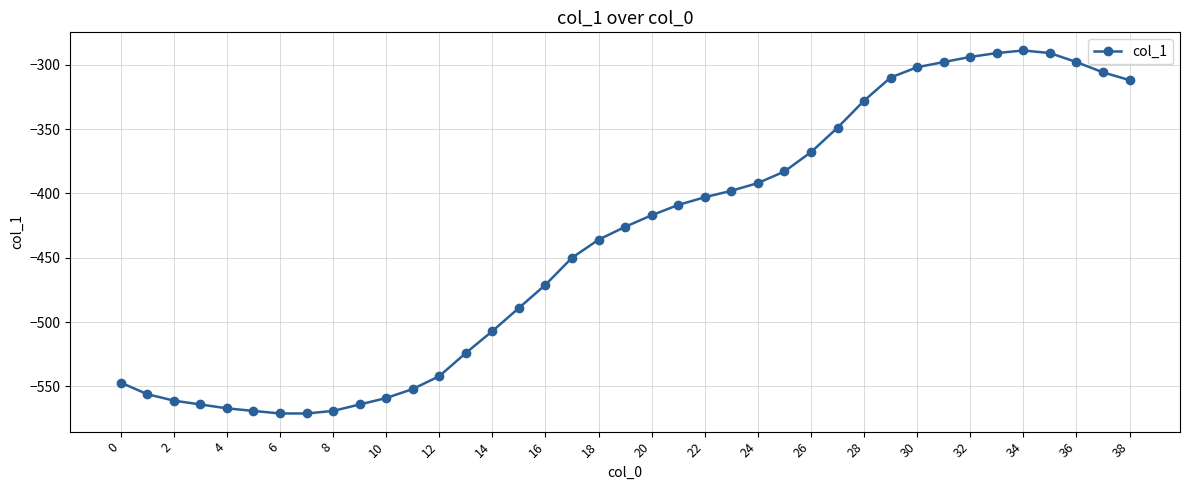

What is the value of the 5th point from the left?

-567